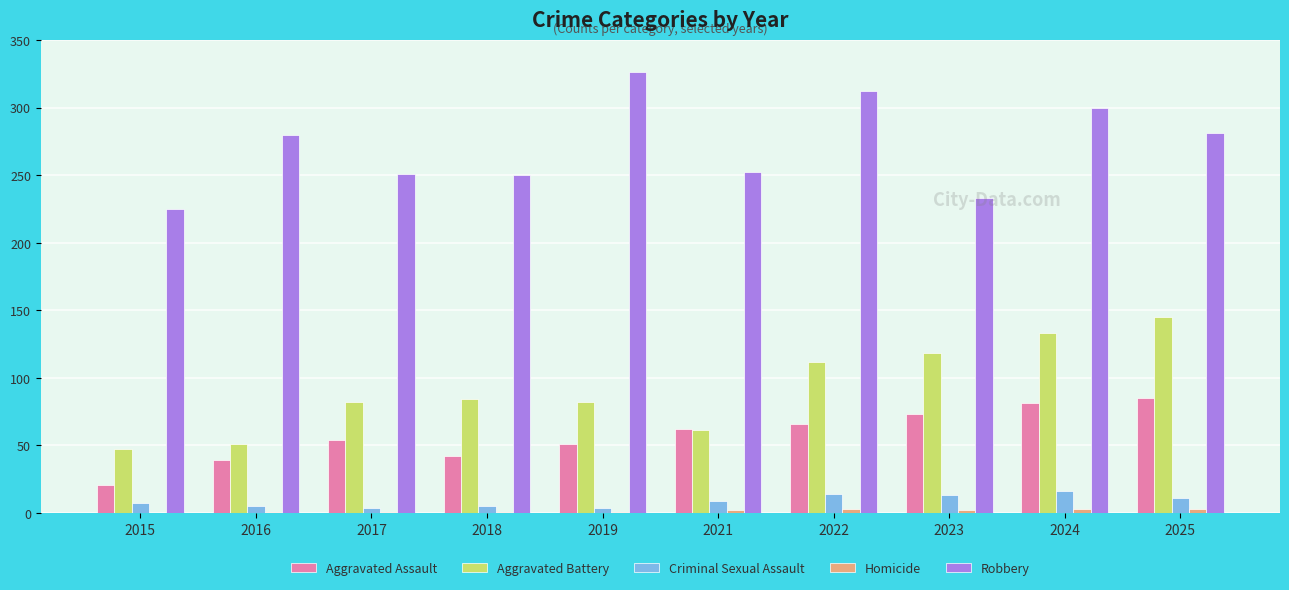

Is it true that Aggravated Assault equals 46 at 2023?

False